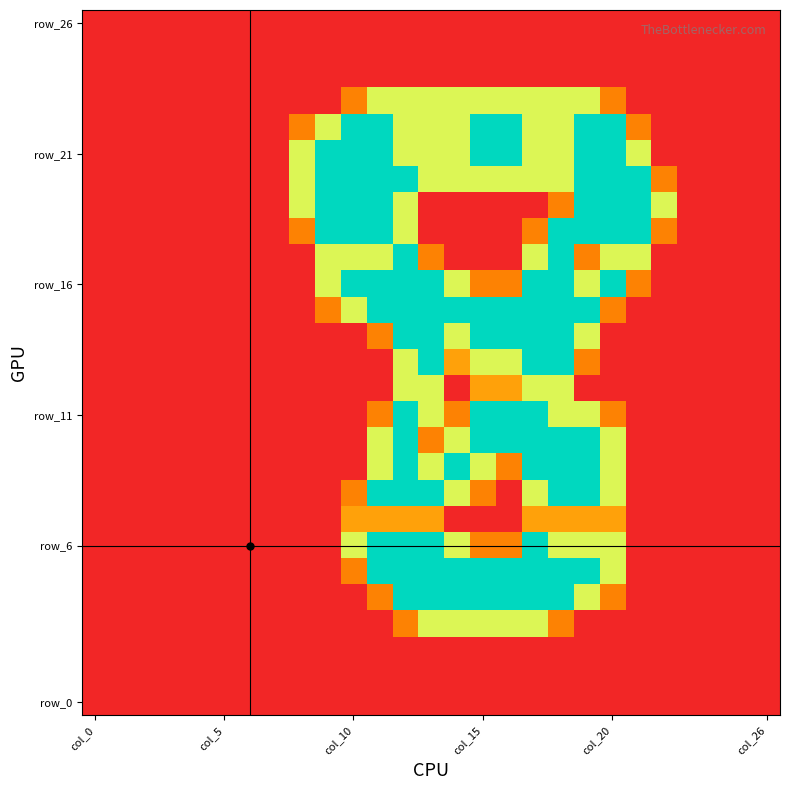

At how many categories does at least one series exceed 1?

15